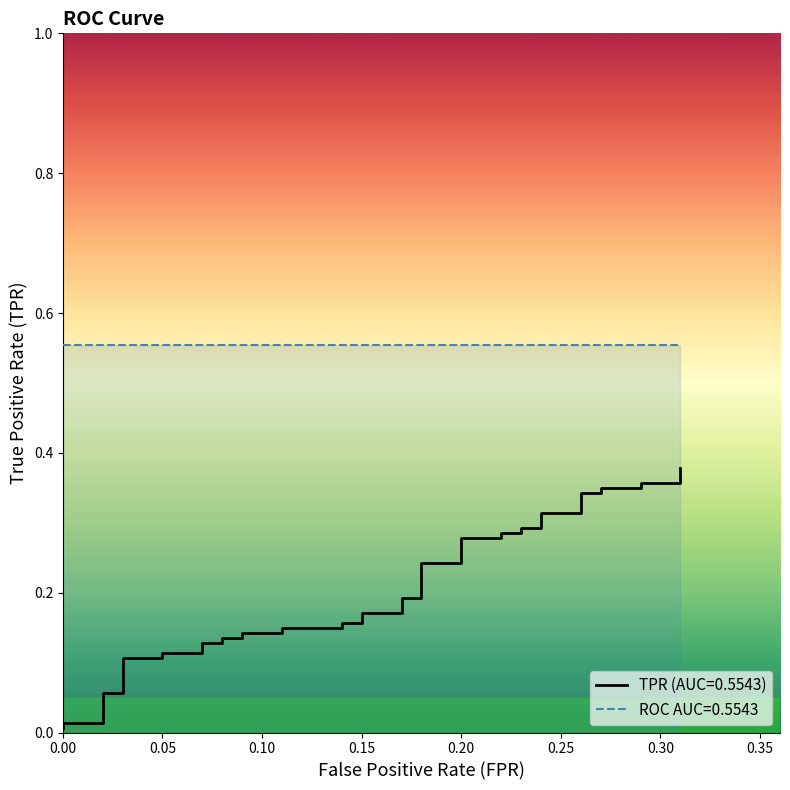

Reading left to right, transcribe all the data shown in this chart.

0.0	0.0	0.0	0.1	0.1	0.1	0.1	0.1	0.1	0.1	0.1	0.1	0.1	0.1	0.1	0.1	0.1	0.2	0.2	0.2	0.2	0.2	0.2	0.2	0.2	0.3	0.3	0.3	0.3	0.3	0.3	0.3	0.3	0.3	0.3	0.3	0.3	0.4	0.4	0.4